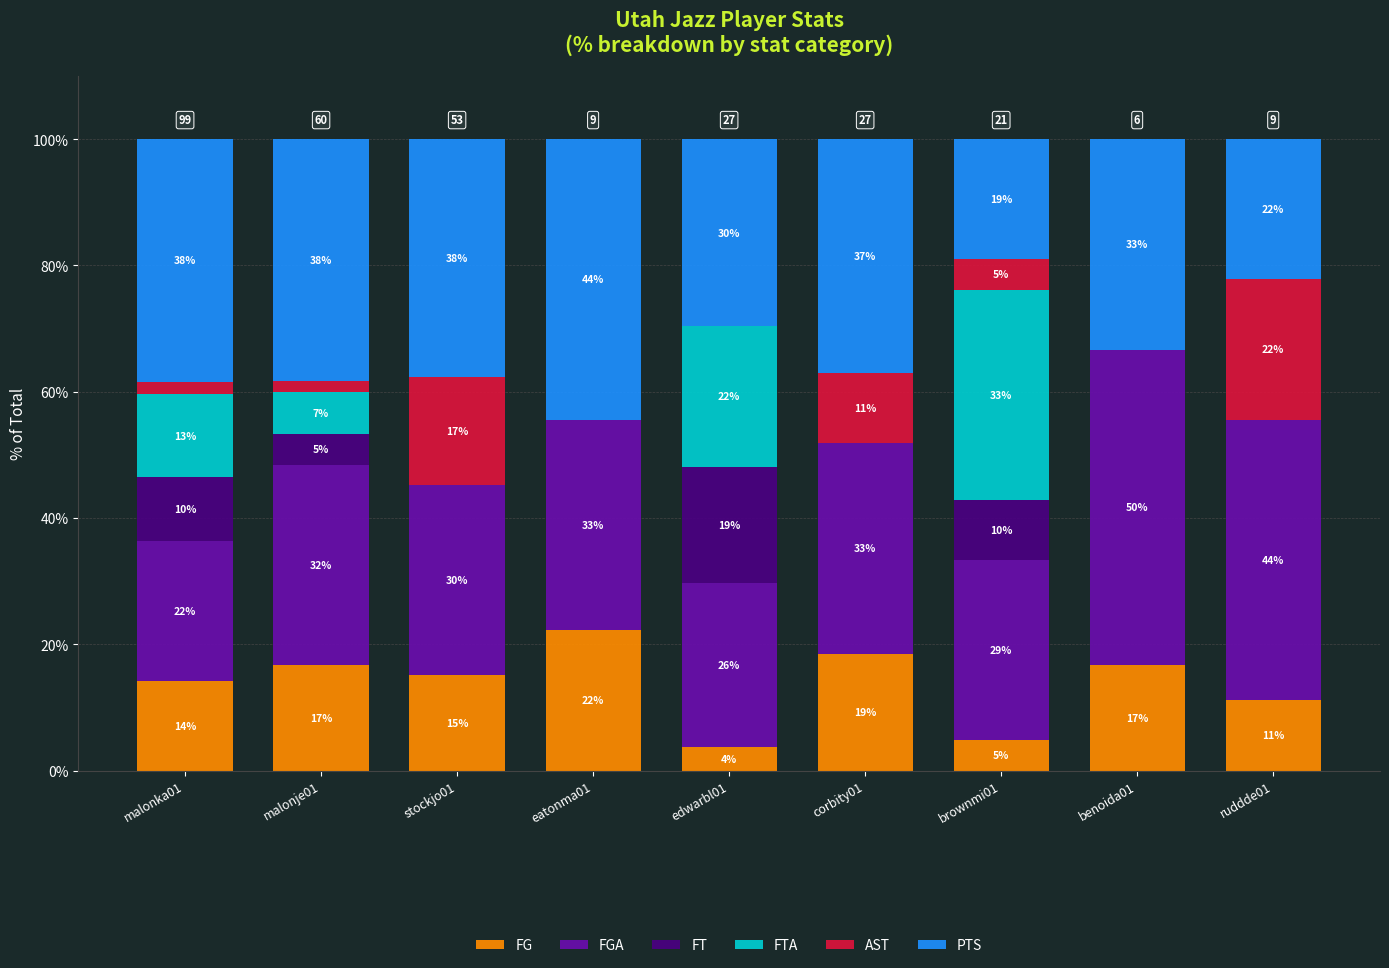

Rank the series at malonka01 from highest to lowest value.

PTS, FGA, FG, FTA, FT, AST